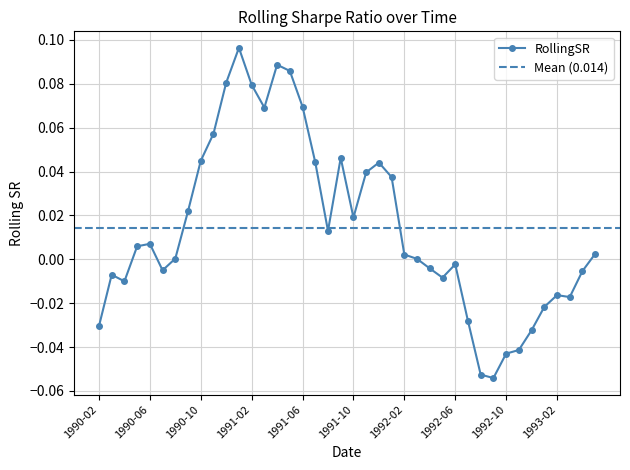

What is the label of the 11th point from the right?

1992-07